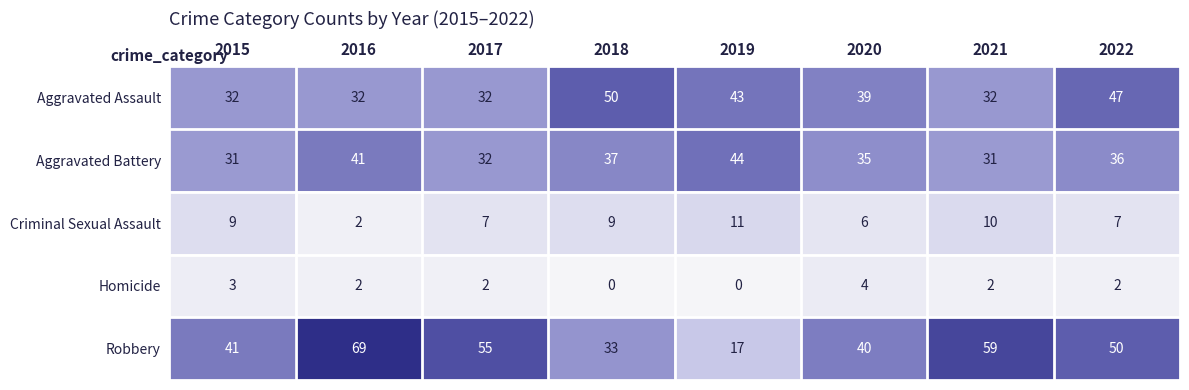

What is the maximum value for Homicide?

4